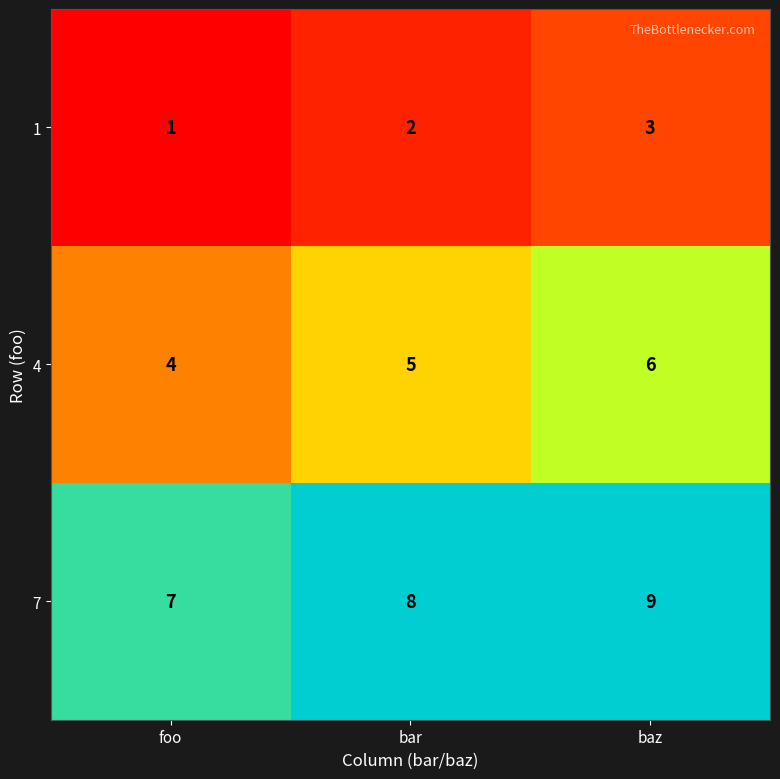

Count the 7 values in the range 7 to 9.

3